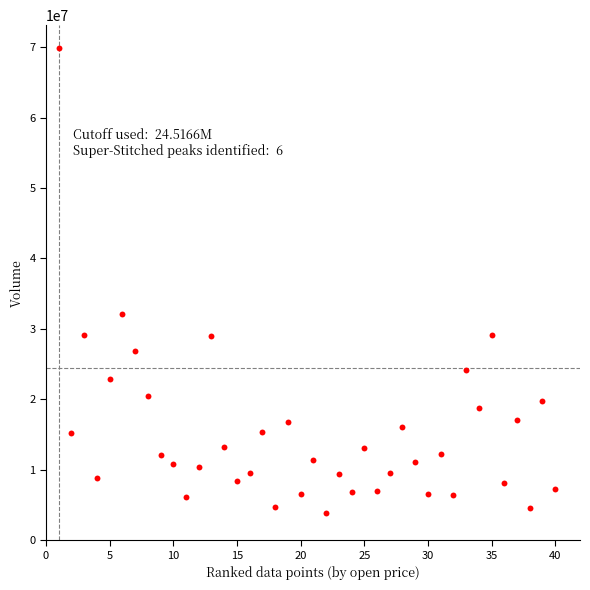

What Y value in the scatter plot is closest to 36859705?

32159035.7